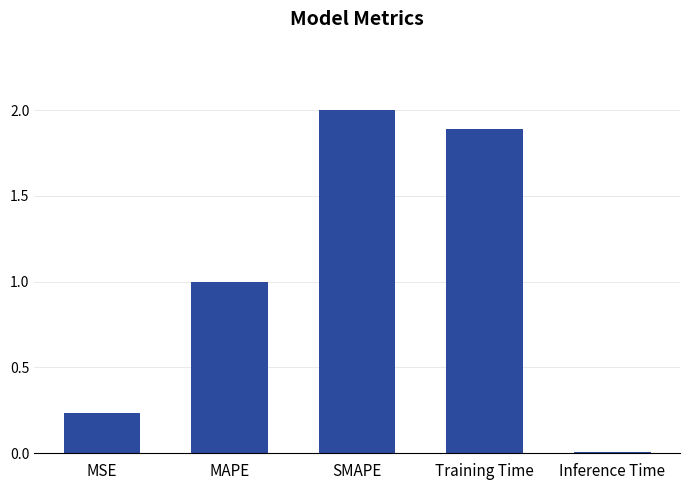

How many bars are there in total?

5